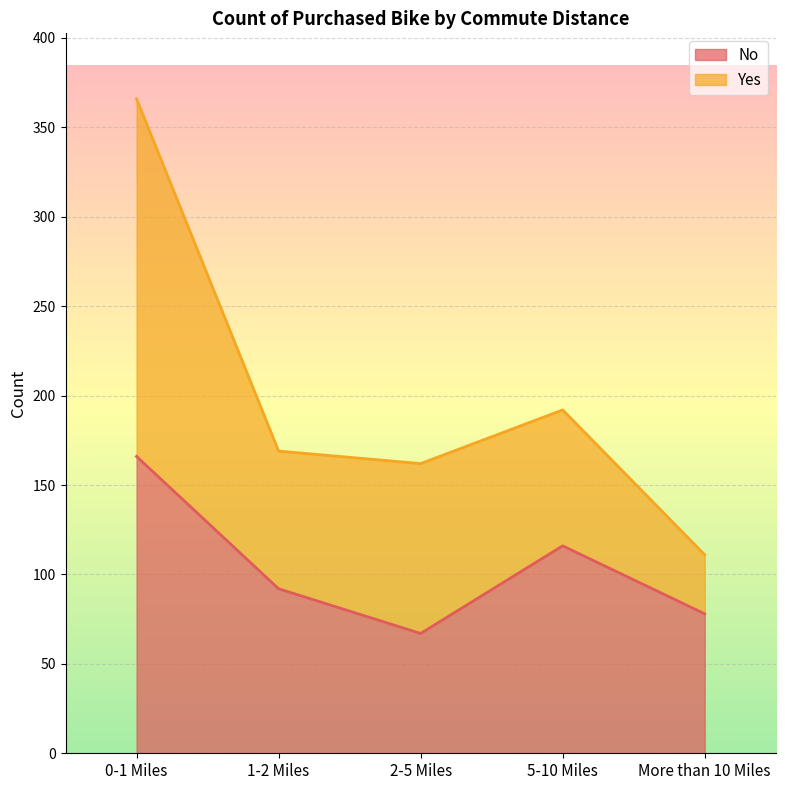

Between 1-2 Miles and 0-1 Miles, which is larger?

0-1 Miles